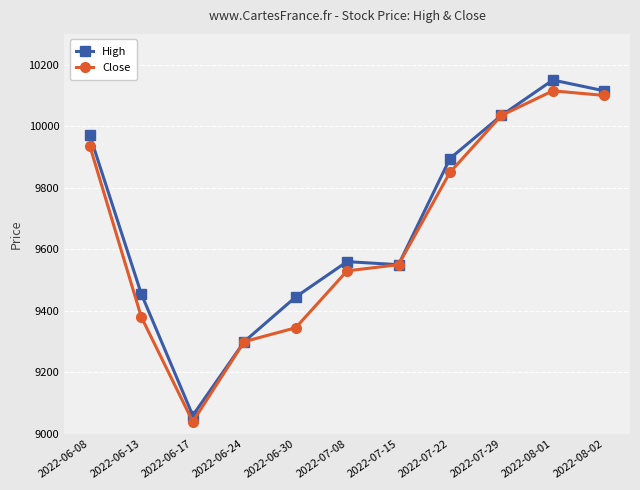

Rank the series by their average value, from highest to lowest.

High, Close